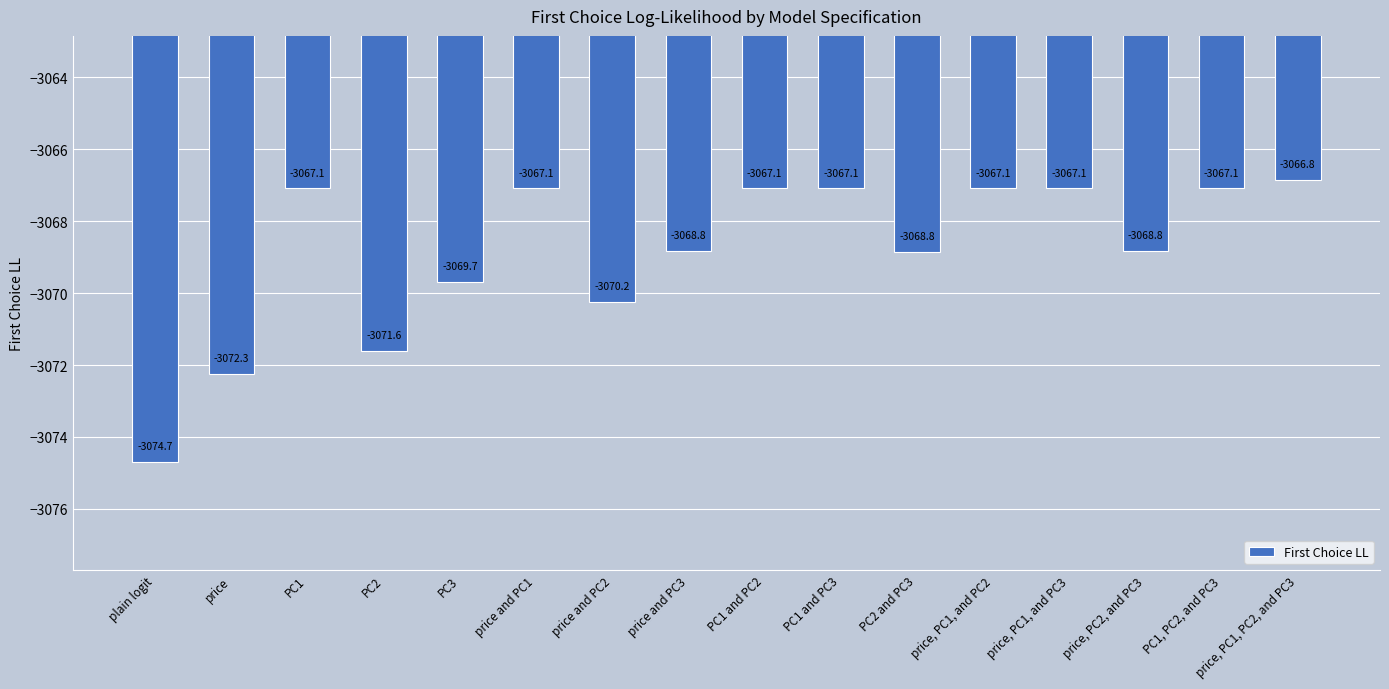

How many data points does each series have?

16